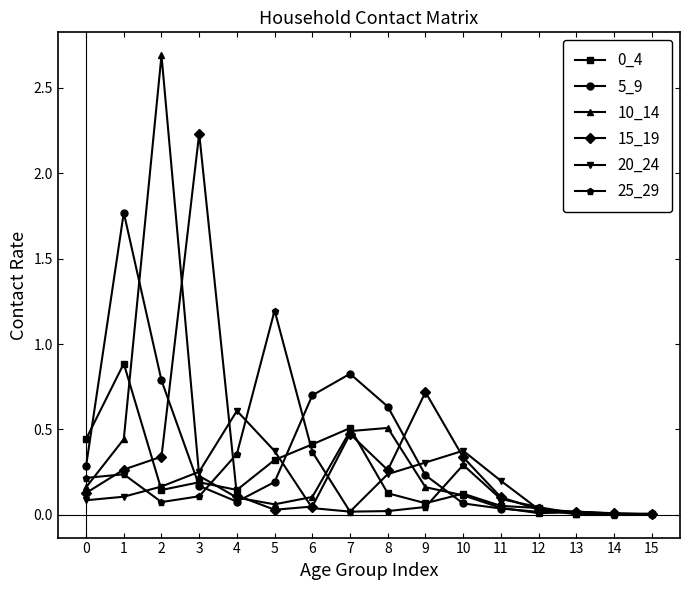

What is the total value across all series at 11?

0.5